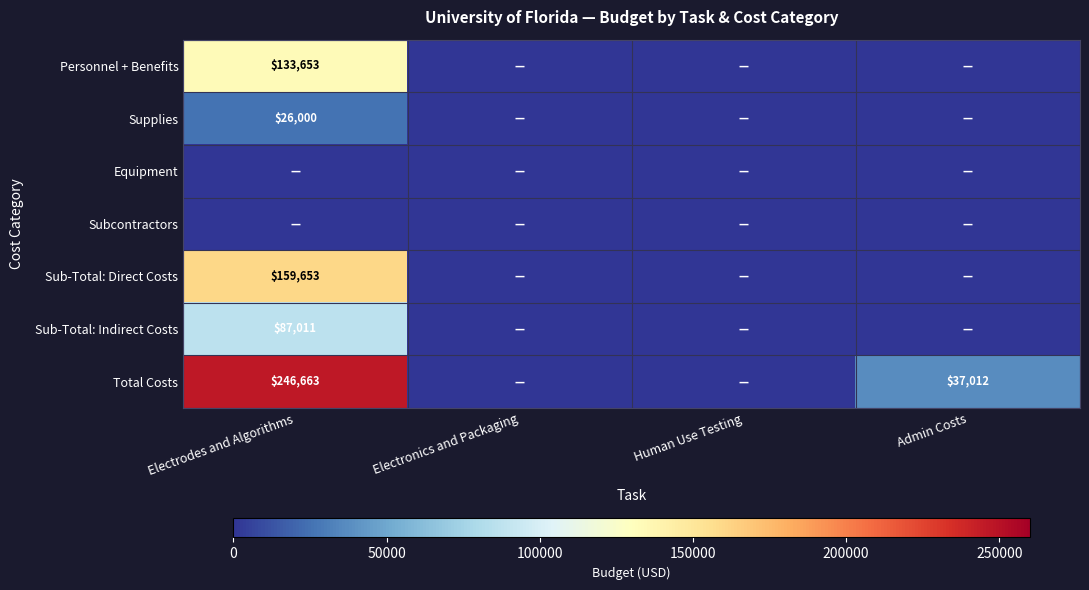

Is it true that Total Costs equals 56180 at Admin Costs?

False